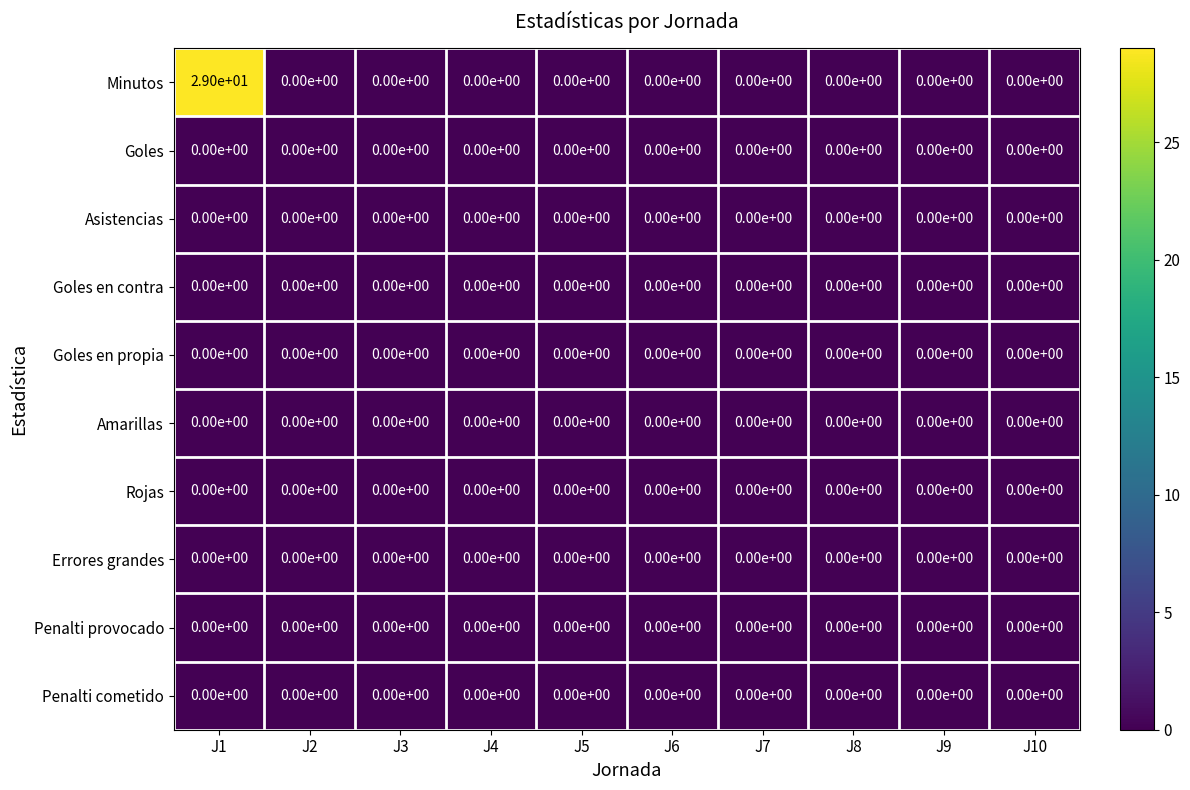

Which series has the largest range (max minus min)?

Minutos